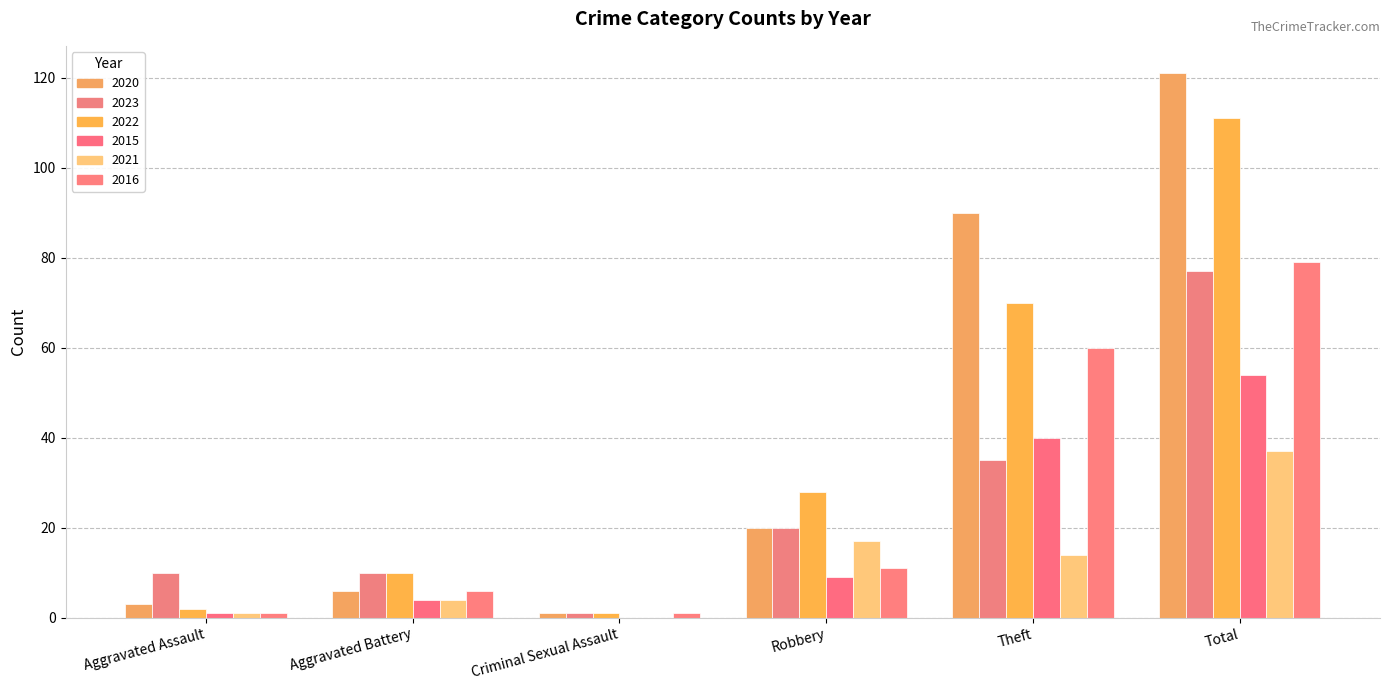

What is the difference between the second highest and second lowest values in the 2023 series?

25